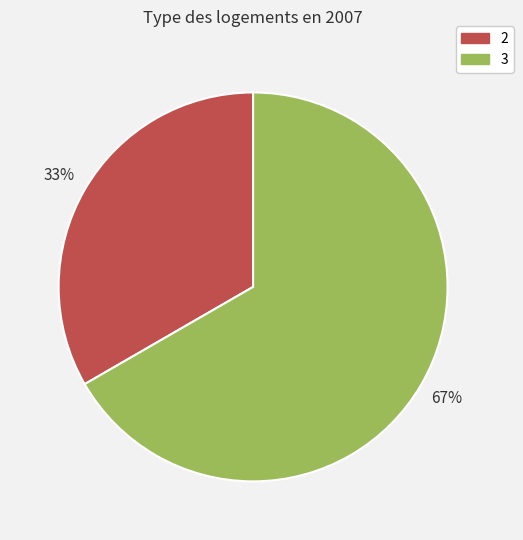

Does any single category account for the majority?

Yes